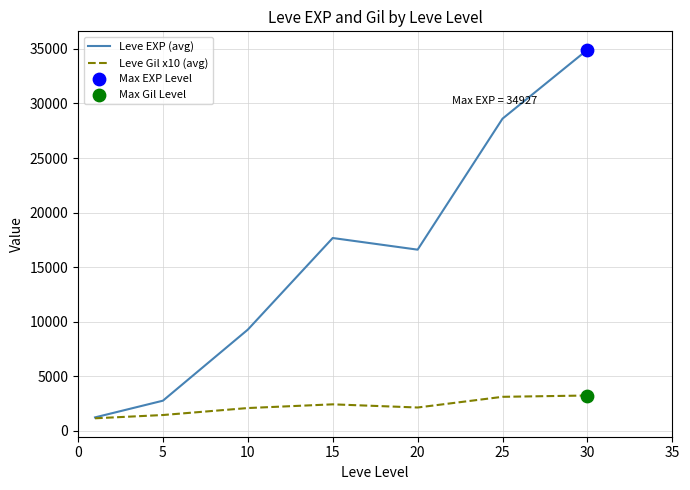

At how many categories does at least one series exceed 10613?

4